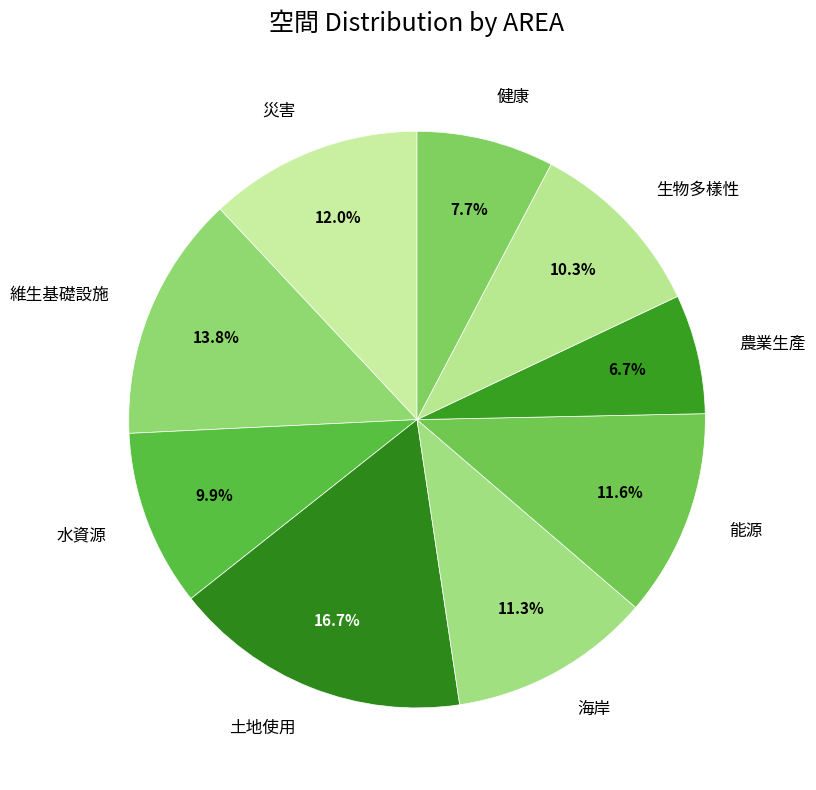

What is the largest slice in the pie chart?

土地使用